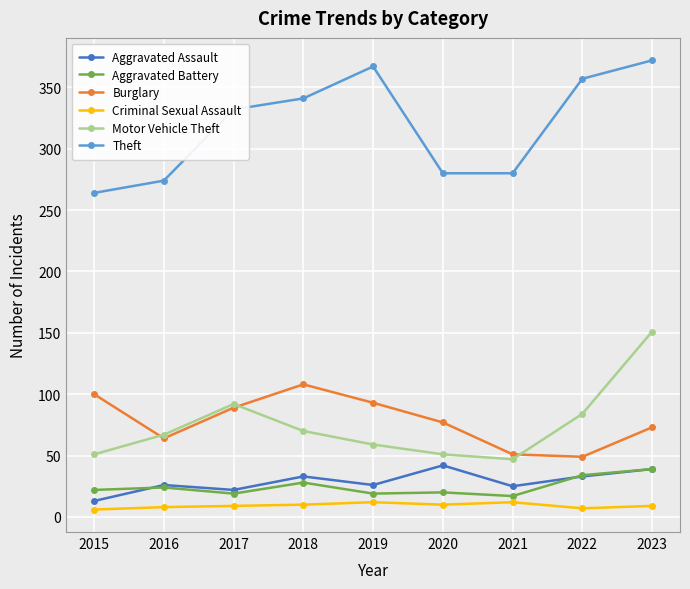

What are all the series names shown in the legend?

Aggravated Assault, Aggravated Battery, Burglary, Criminal Sexual Assault, Motor Vehicle Theft, Theft